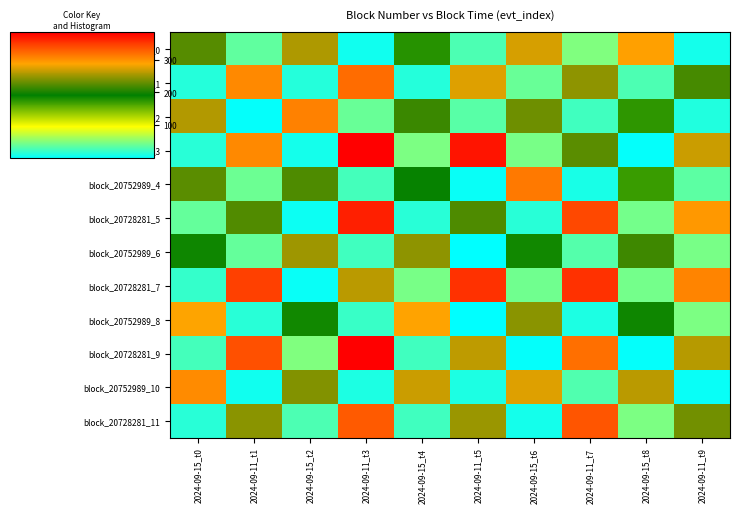

Which series has the largest range (max minus min)?

block_20728281_3